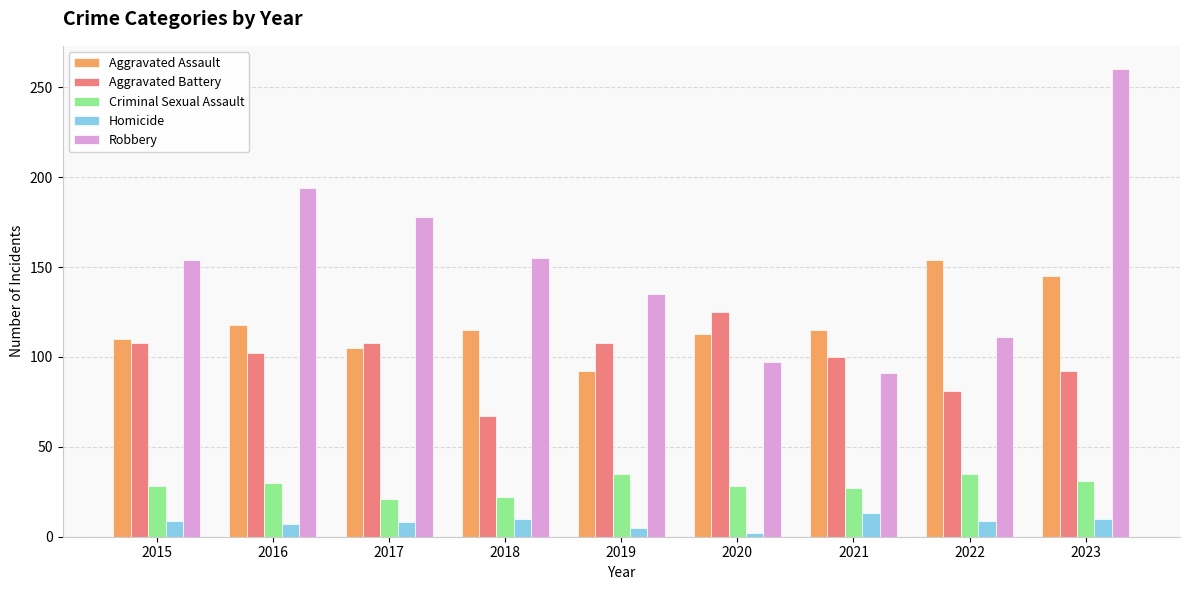

What is the spread (max minus min) of values at 2017?

170